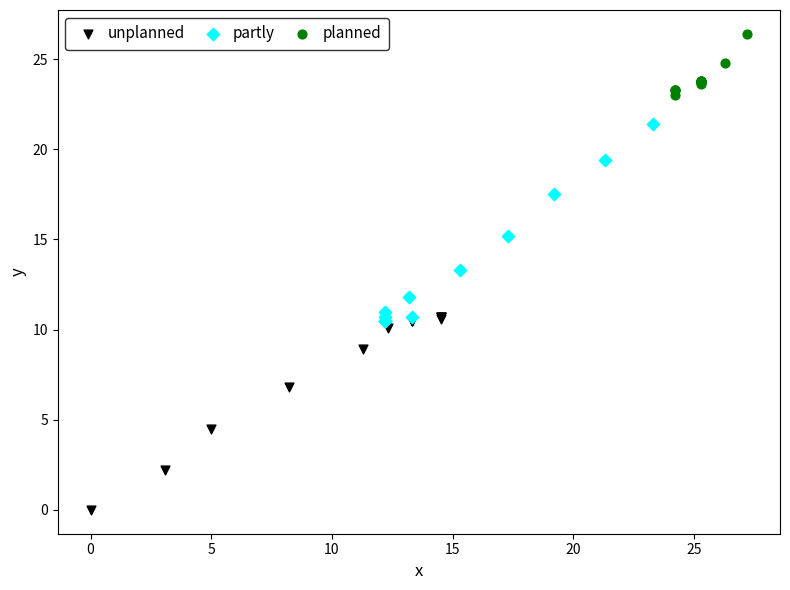

Which series contains the lowest Y value?

unplanned